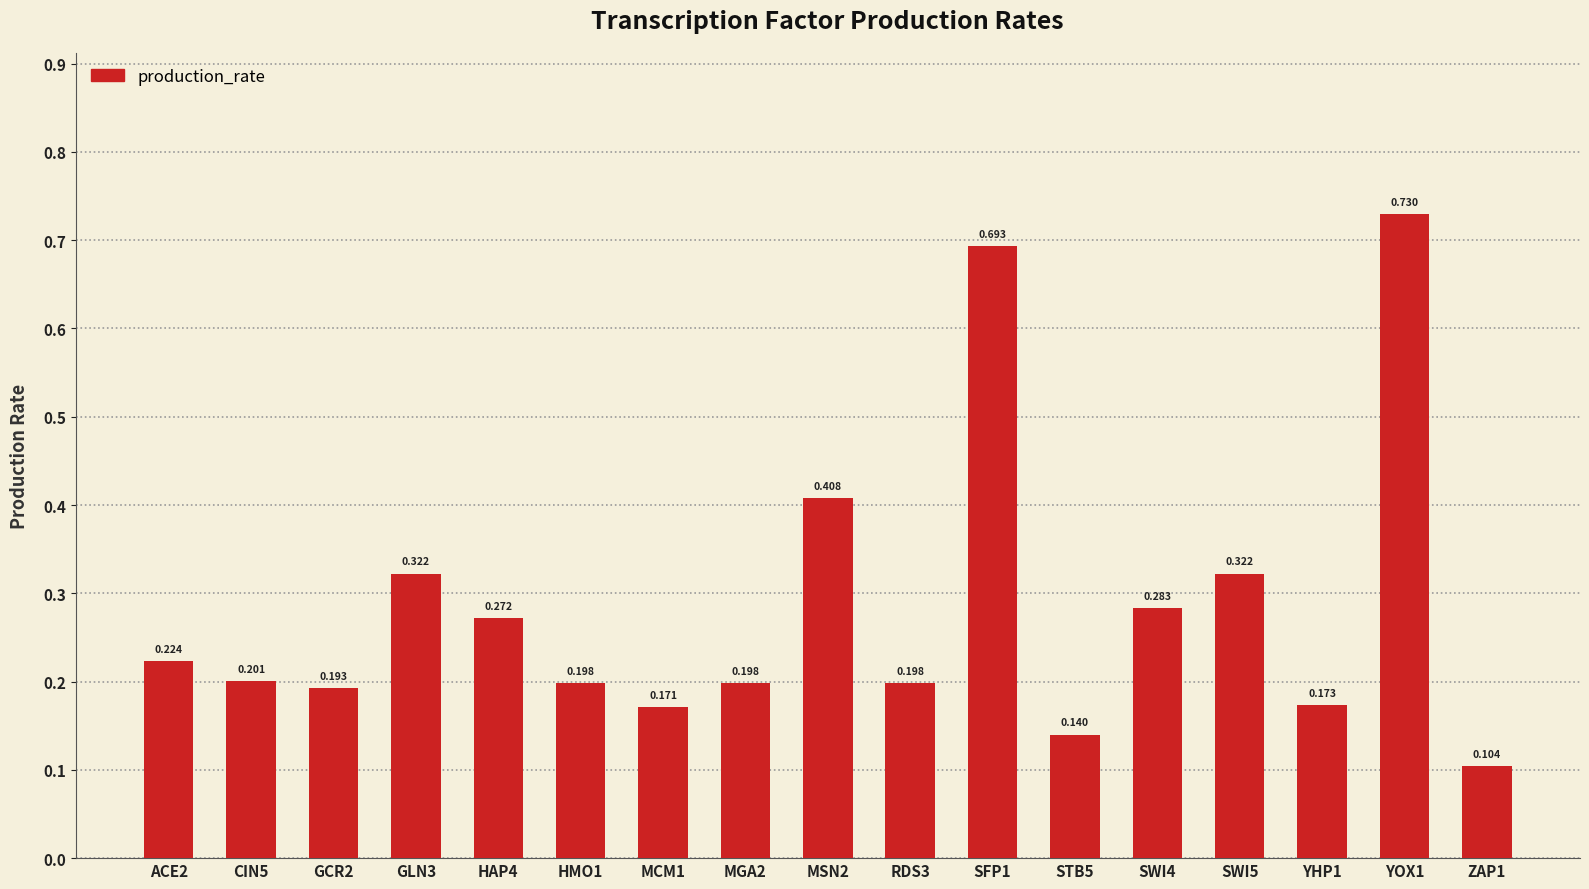

Count the number of categories in the chart.

17